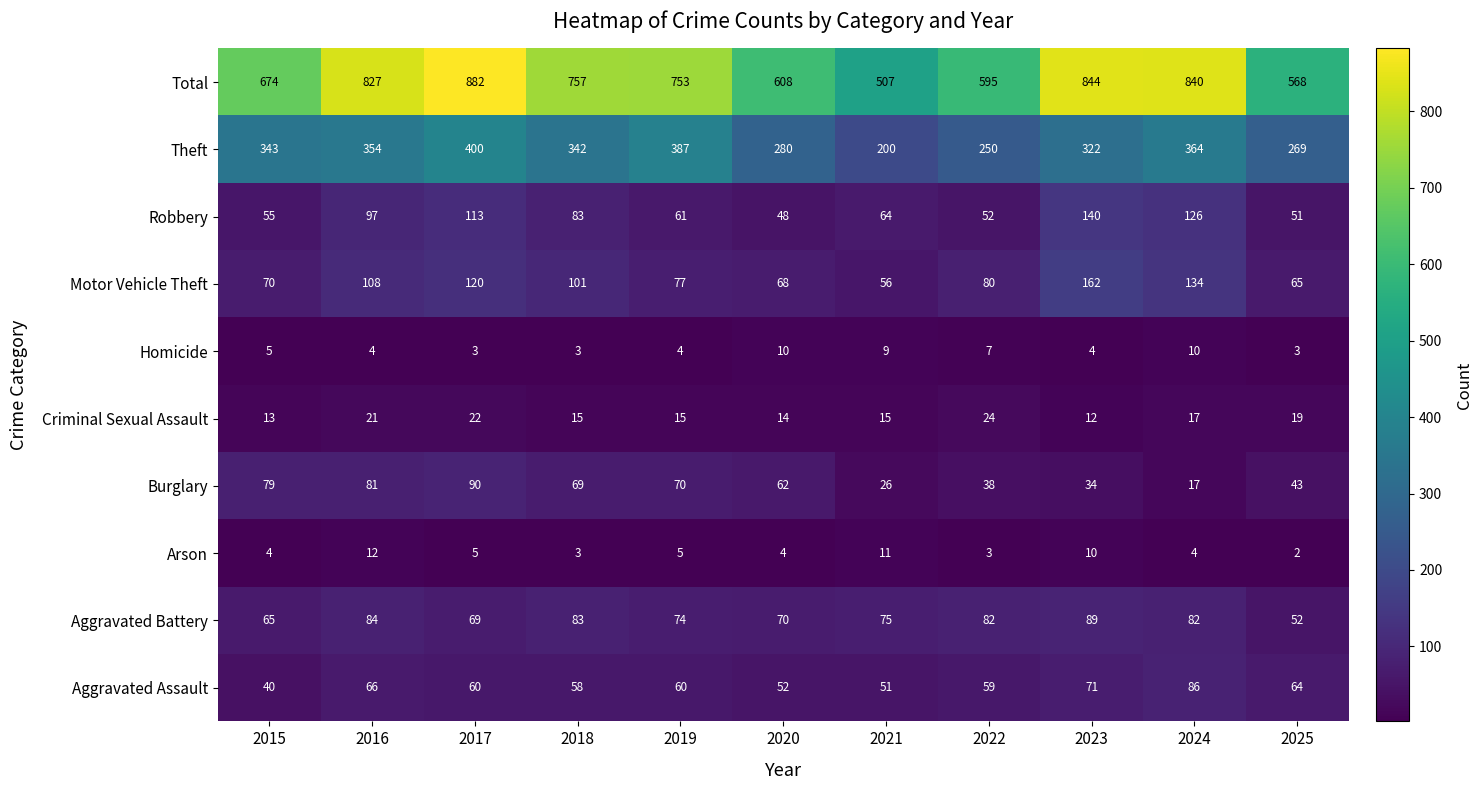

At how many categories does at least one series exceed 159?

11